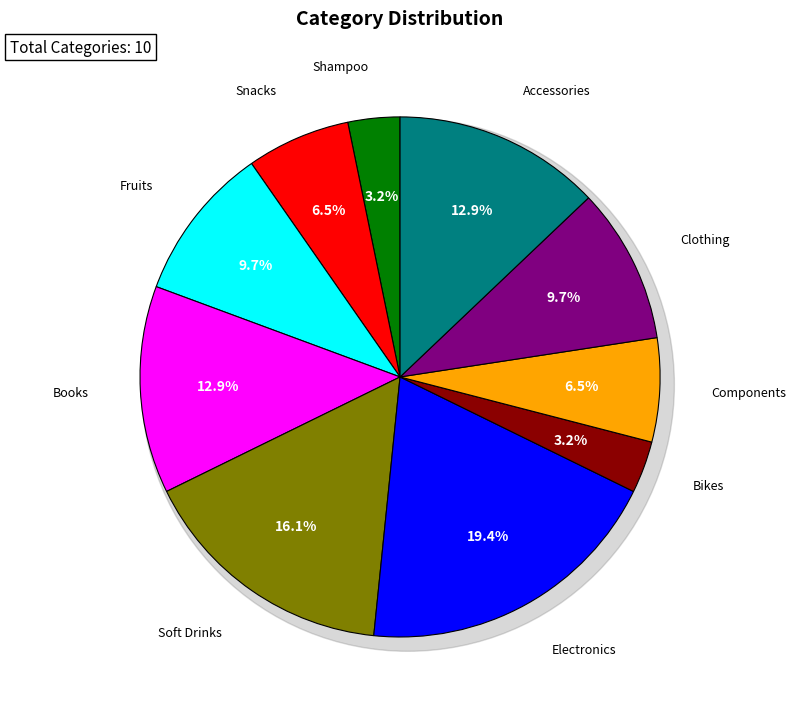

True or false: Books accounts for 3% of the total.

False